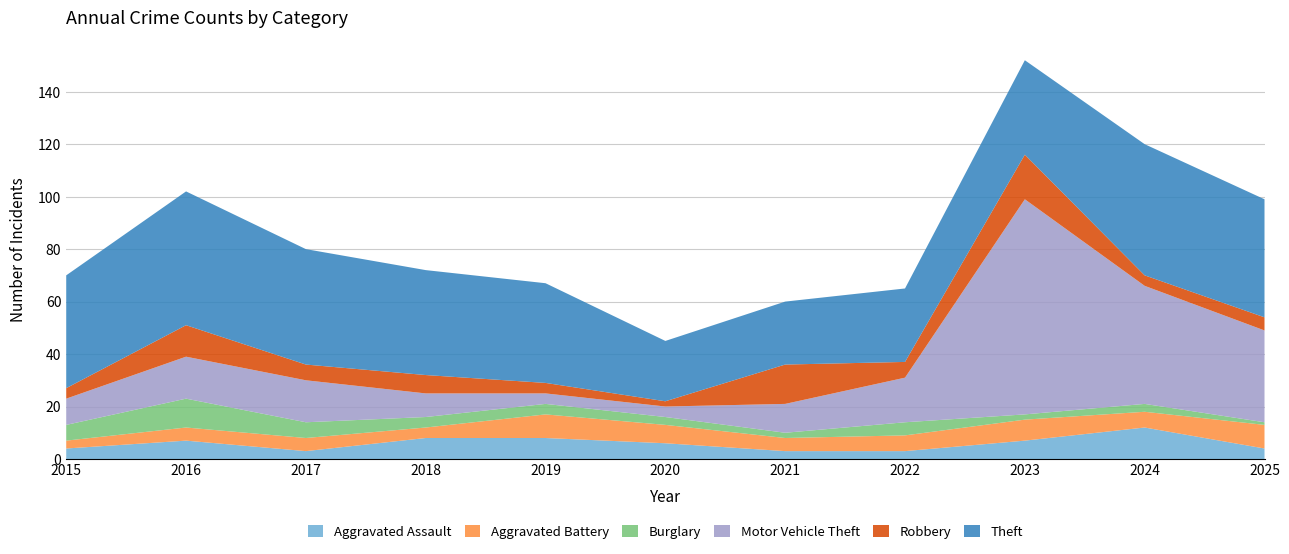

Reading left to right, what are all the values shown in this chart?

Aggravated Assault: 4	7	3	8	8	6	3	3	7	12	4
Aggravated Battery: 3	5	5	4	9	7	5	6	8	6	9
Burglary: 6	11	6	4	4	3	2	5	2	3	1
Motor Vehicle Theft: 10	16	16	9	4	4	11	17	82	45	35
Robbery: 4	12	6	7	4	2	15	6	17	4	5
Theft: 43	51	44	40	38	23	24	28	36	50	45